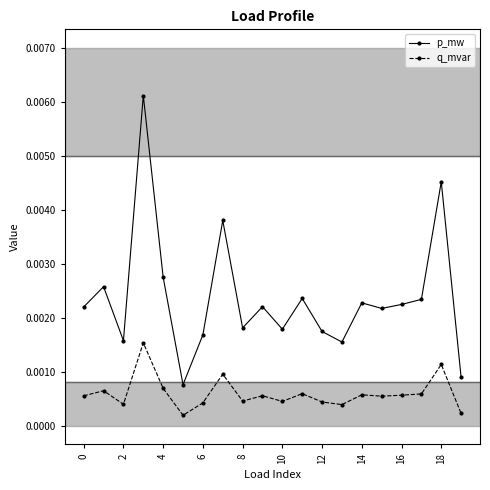

True or false: p_mw has more than 1 points higher than both neighbors.

True